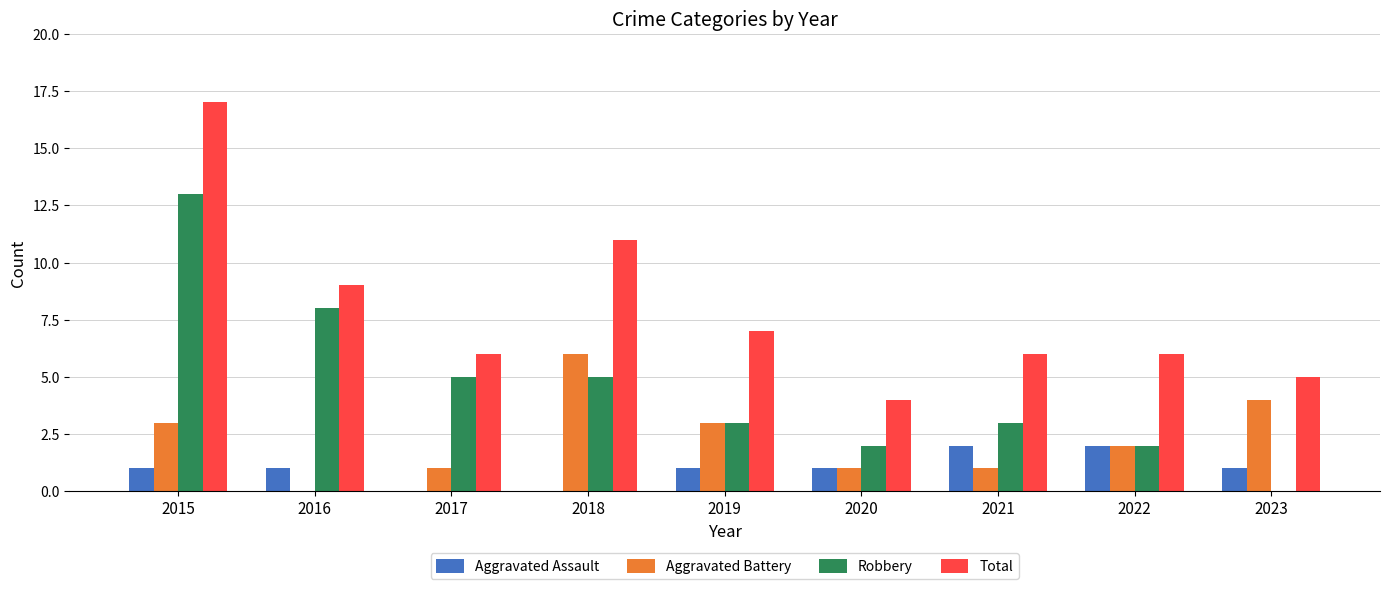

Where does the Aggravated Battery series first go above 2?

2015